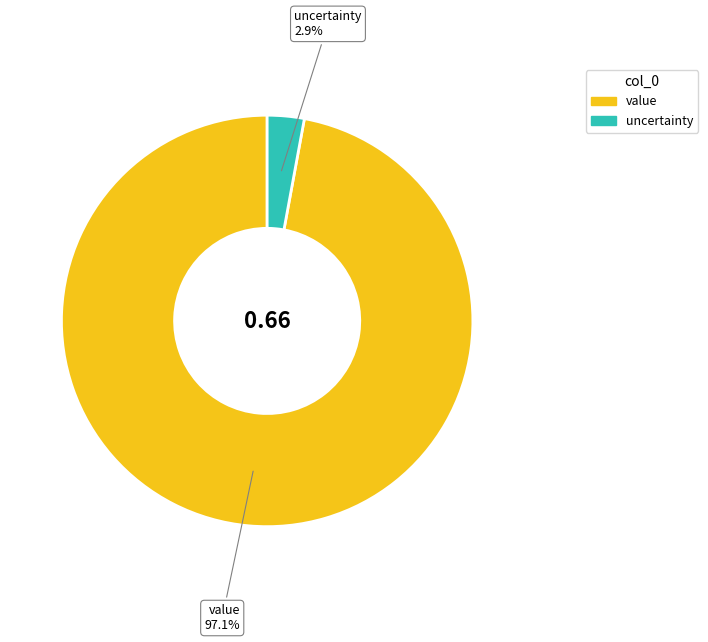

What percentage is the value slice, to the nearest percent?

97%